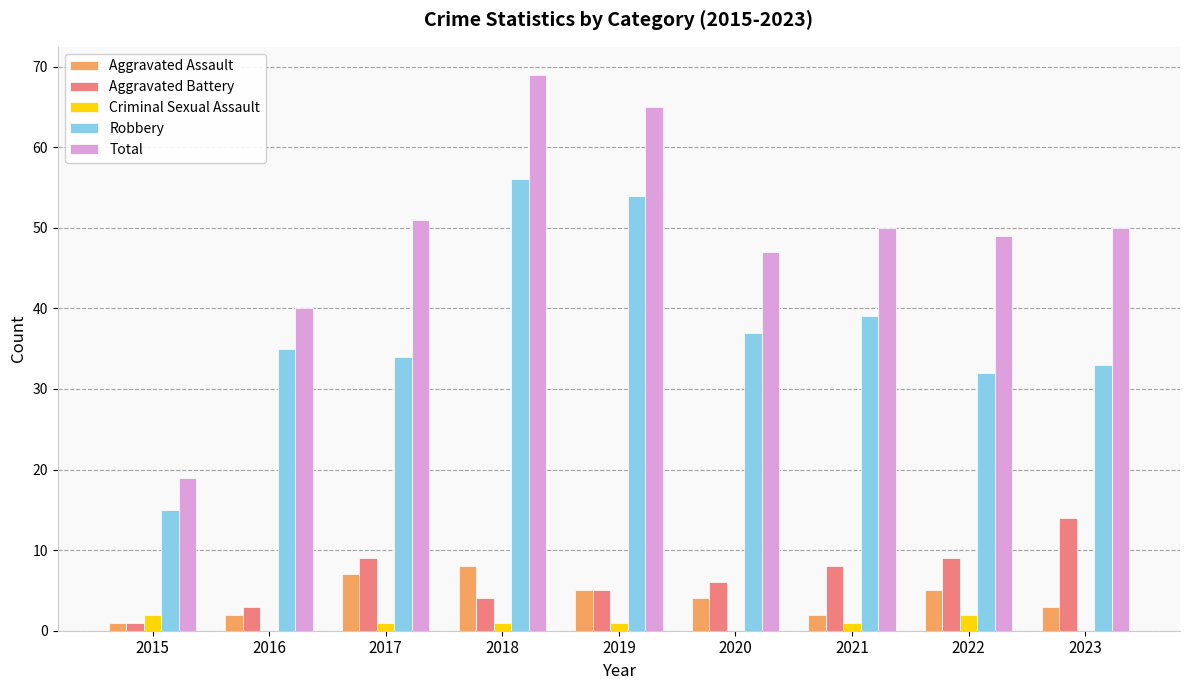

Which series changed the most between 2016 and 2022?

Total